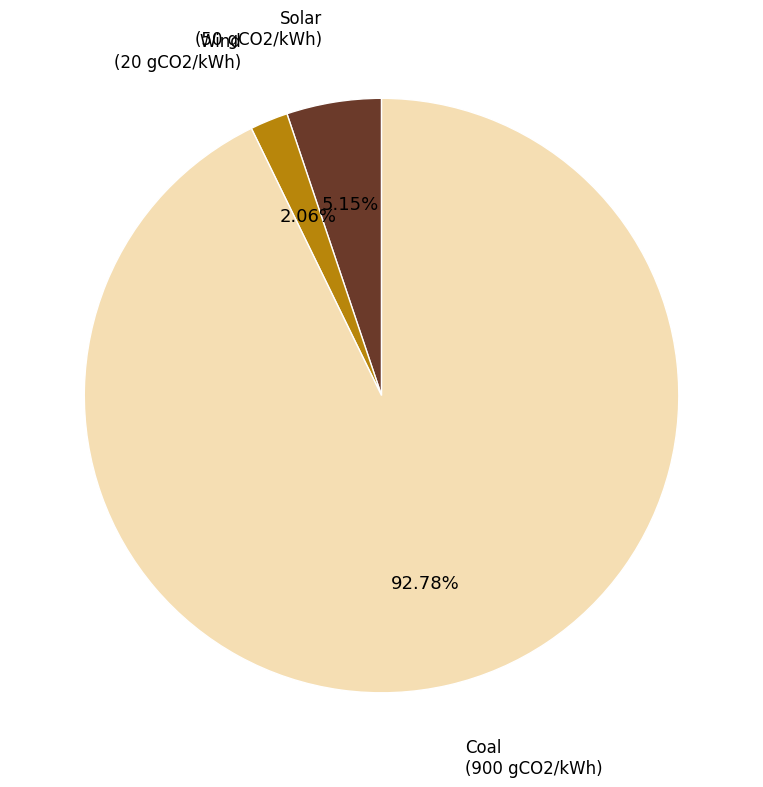

How many segments does this pie chart have?

3